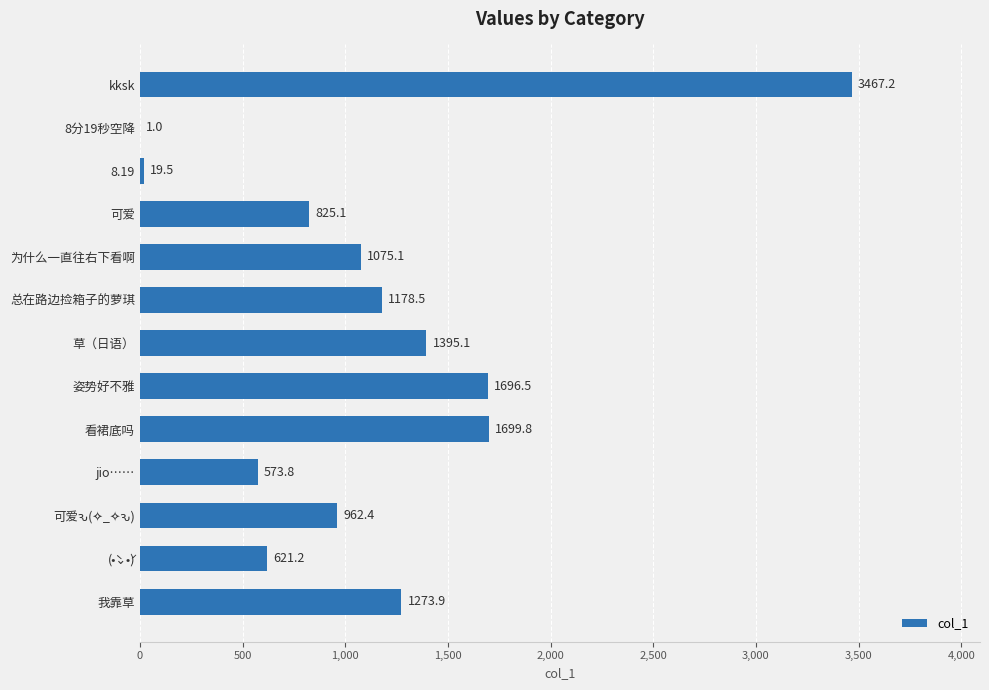

Are the bars horizontal?

Yes